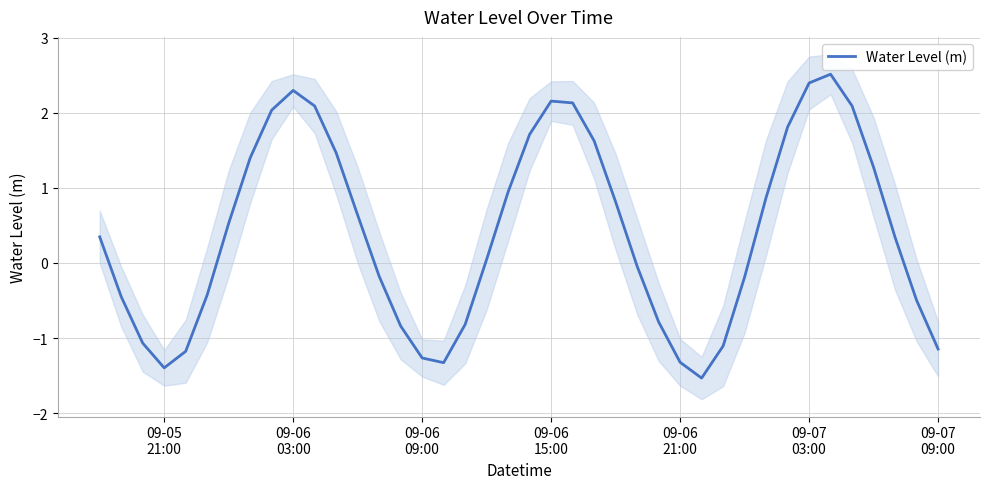

How many lines are shown in the chart?

1